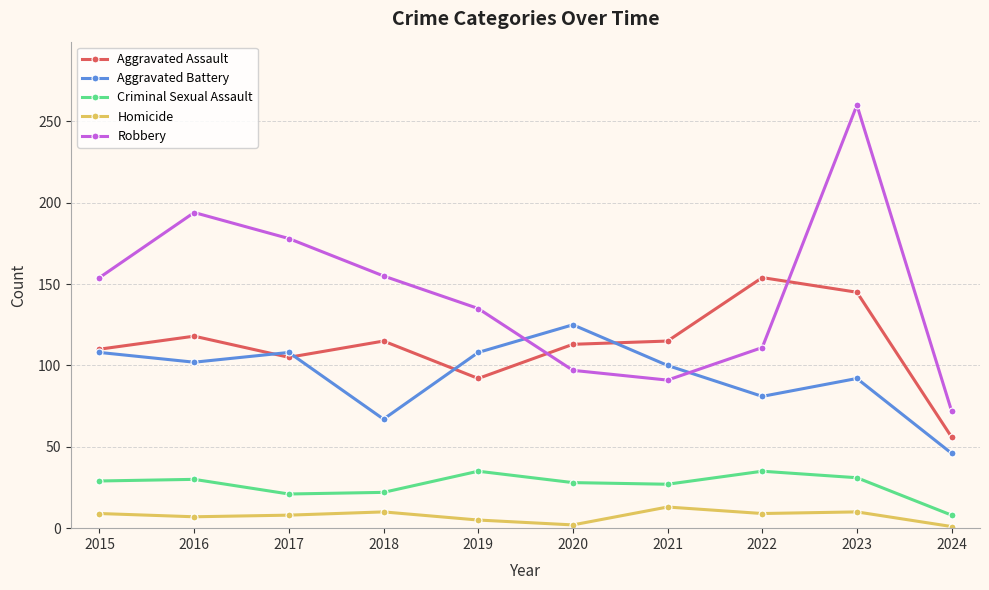

At which category is the sum across all series the highest?

2023